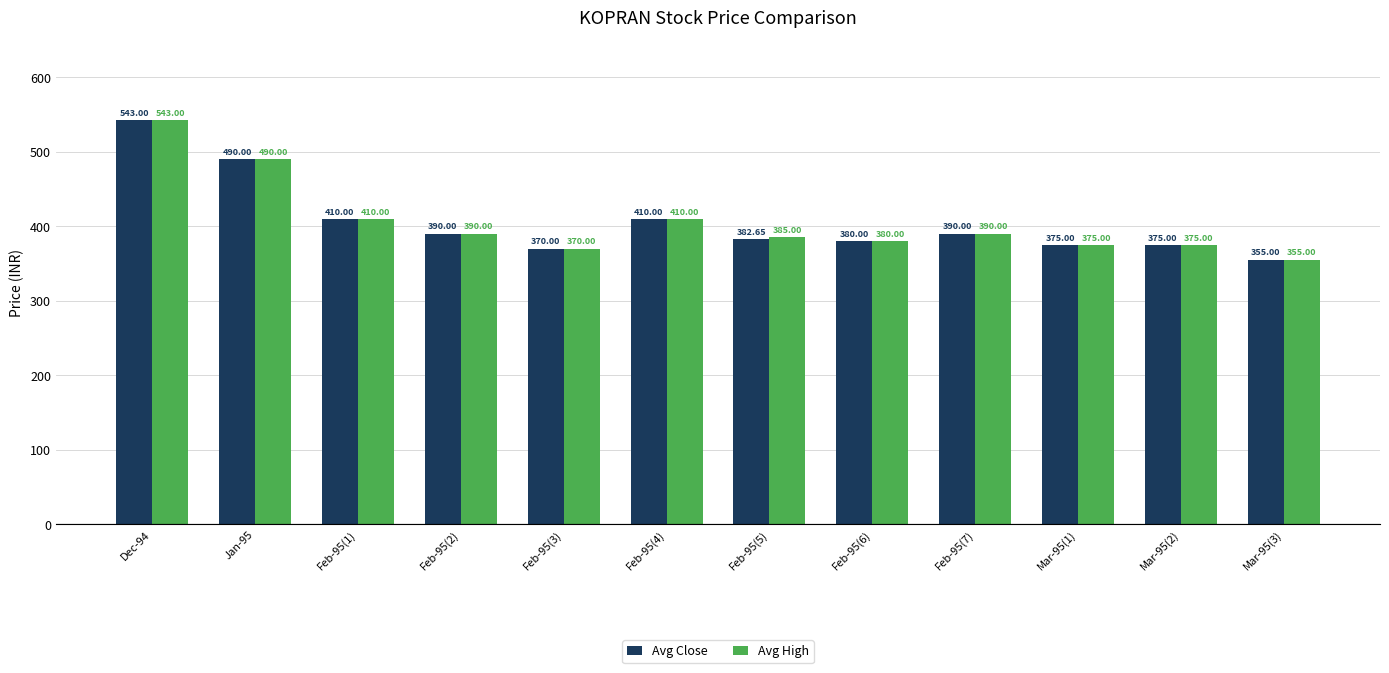

Are the bars grouped side by side (vs. stacked)?

Yes